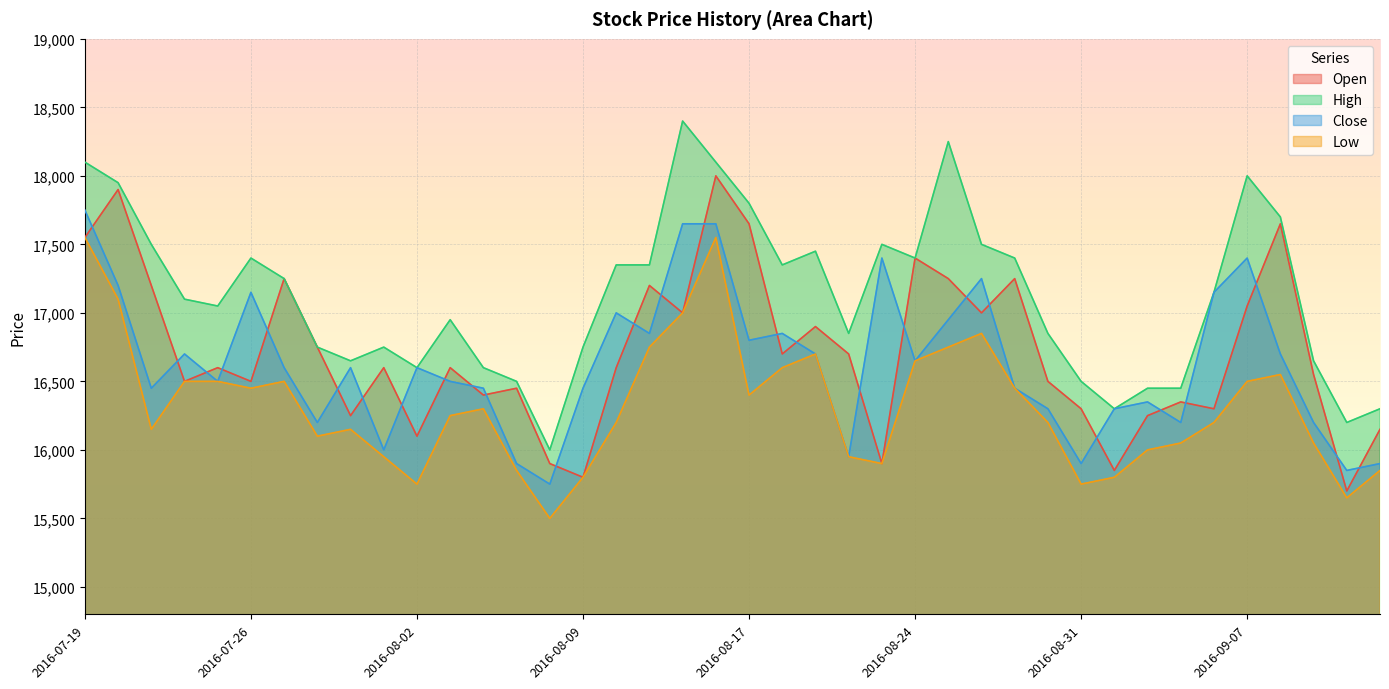

Is it true that High equals 22818 at 2016-07-22?

False